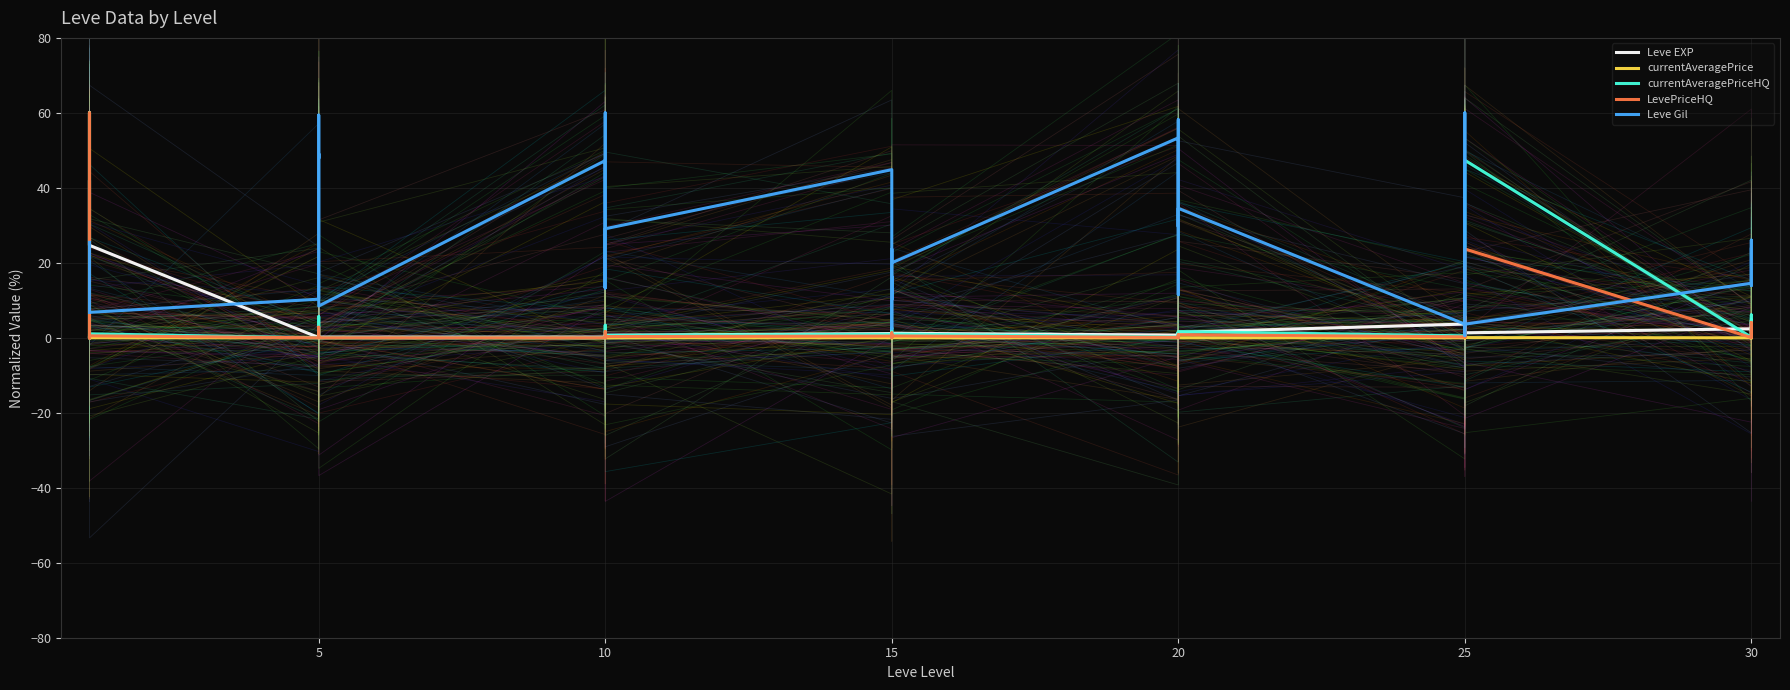

What is the difference between the Leve EXP values at 5 and 15?

0.7